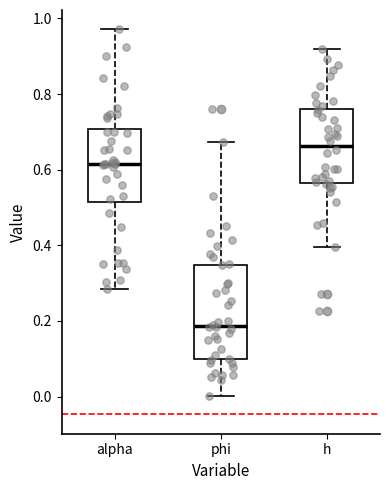

Reading left to right, read every box against the y-axis: the position of its median line, the range the box covers, and the ends of its whiskers. The values are not printed on the chart, so give them approximately, as read against the axis.

alpha: median 0.62, box 0.52 to 0.70, whiskers 0.28 to 0.98
phi: median 0.18, box 0.10 to 0.34, whiskers 0.00 to 0.68
h: median 0.66, box 0.56 to 0.76, whiskers 0.40 to 0.92